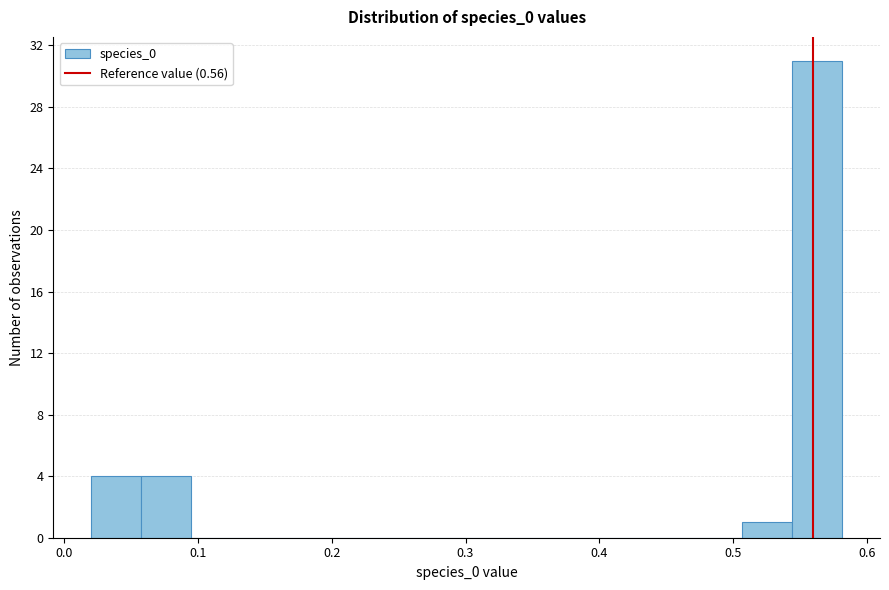

Read against the x-axis, roughly where is the centre of the tallest bar?

0.56